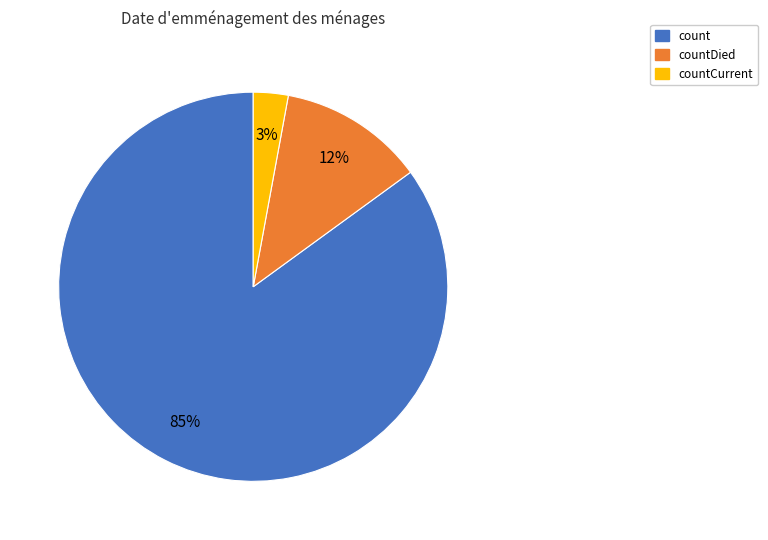

Is there any slice that represents more than half of the pie?

Yes